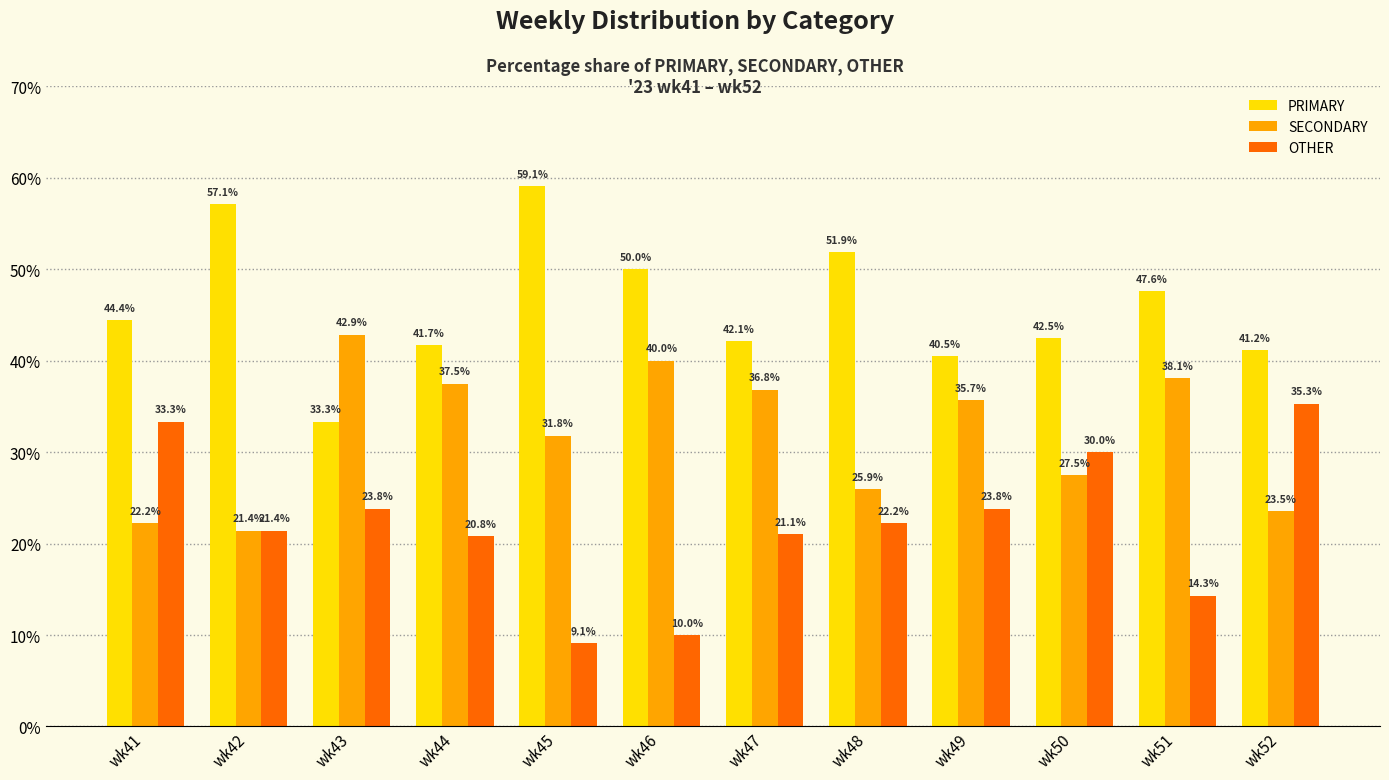

What is the value of the SECONDARY bar at the 11th from the left?

38.1